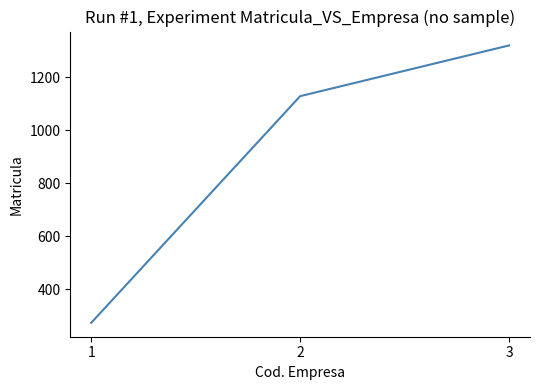

Rank the categories by value from lowest to highest.

1, 2, 3